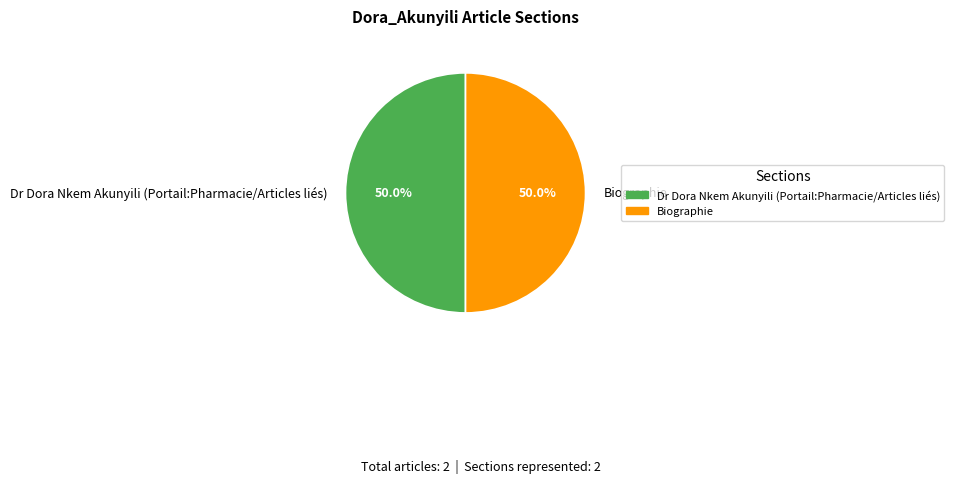

To the nearest percent, what is the difference between the largest and smallest slice percentages?

0%